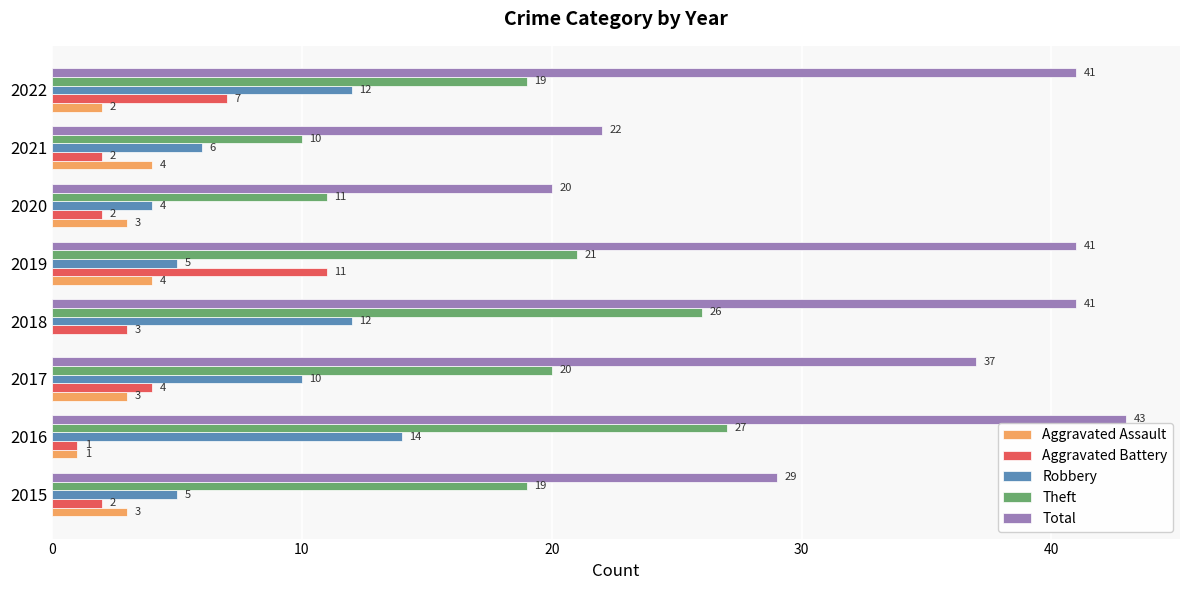

What is the greatest value displayed?

43